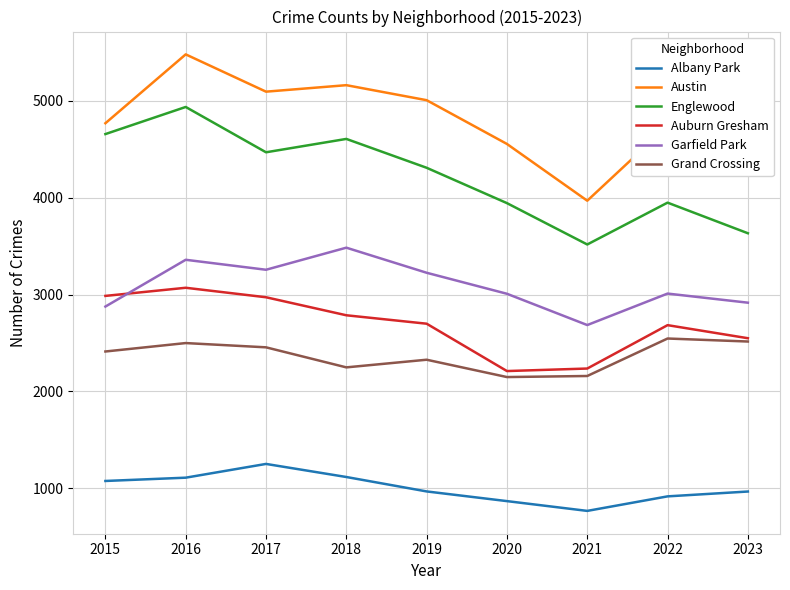

At which category does the chart reach its minimum across all series?

2021